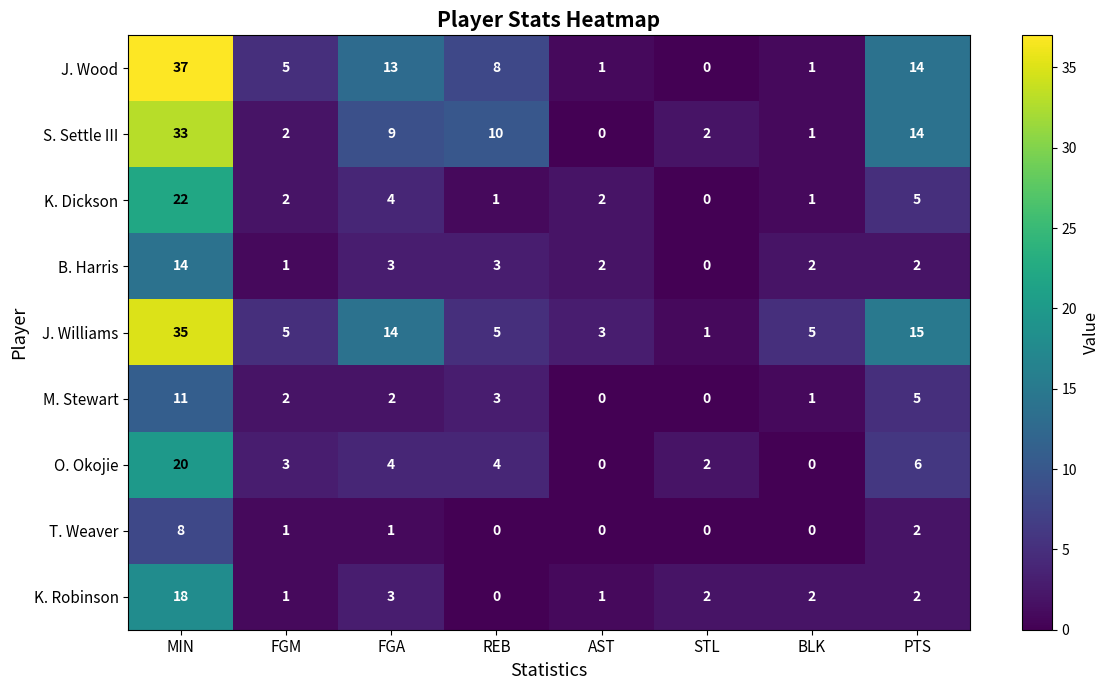

What is the average value of the J. Wood series?

10